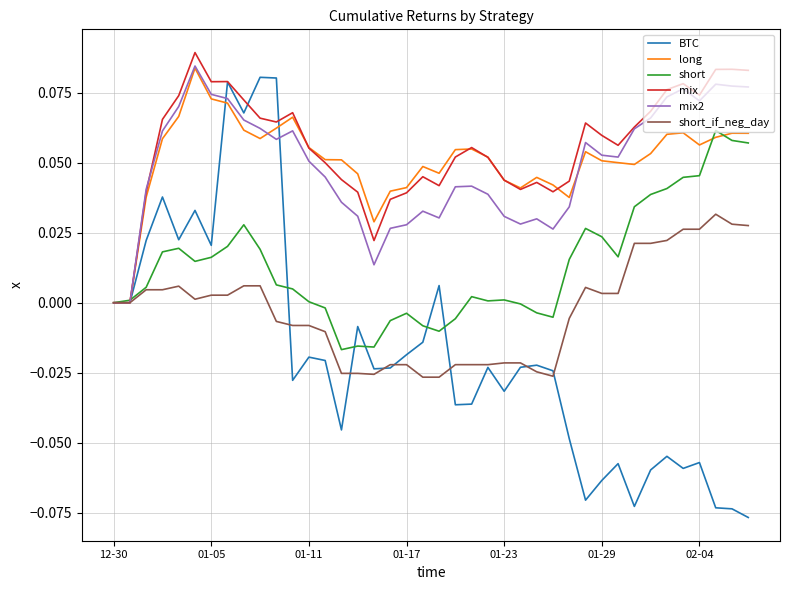

Which series has the largest range (max minus min)?

BTC